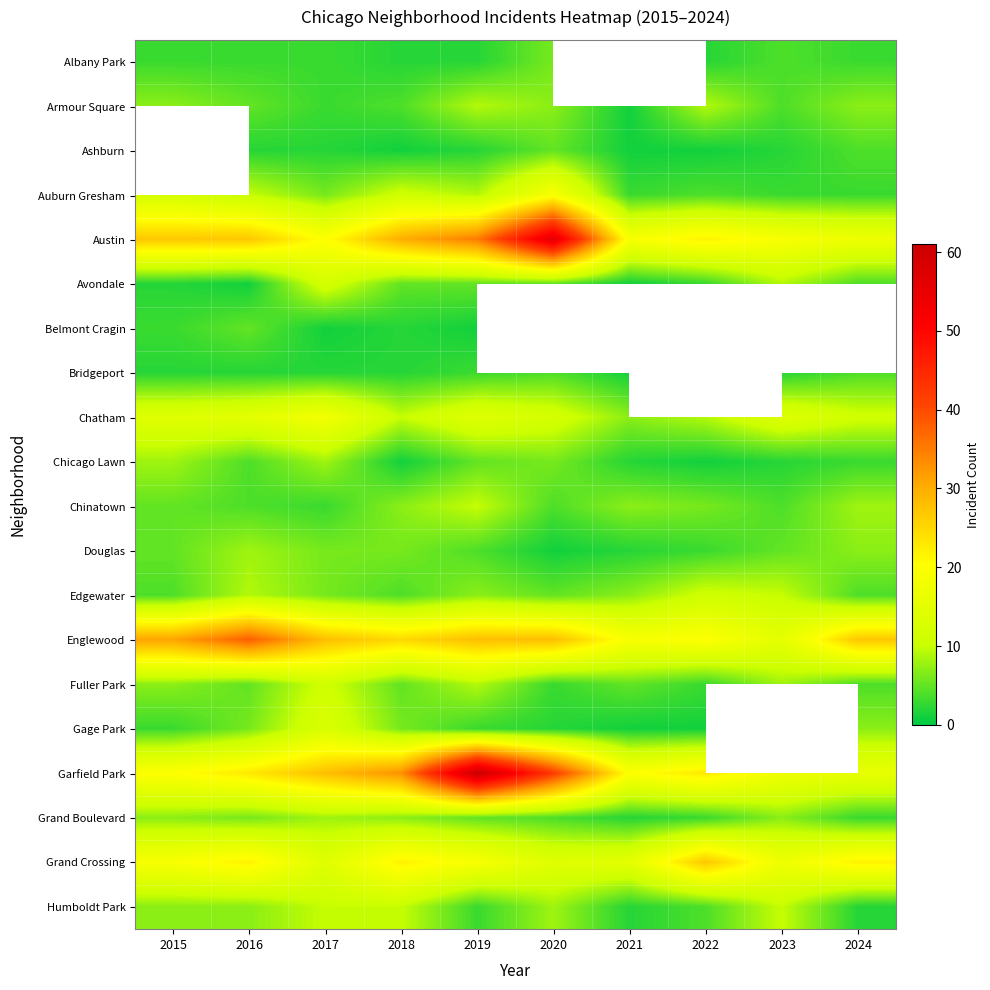

Rank the series by their maximum value, from lowest to highest.

Belmont Cragin, Albany Park, Armour Square, Ashburn, Bridgeport, Chicago Lawn, Douglas, Grand Boulevard, Chinatown, Humboldt Park, Edgewater, Fuller Park, Avondale, Gage Park, Chatham, Auburn Gresham, Grand Crossing, Englewood, Austin, Garfield Park